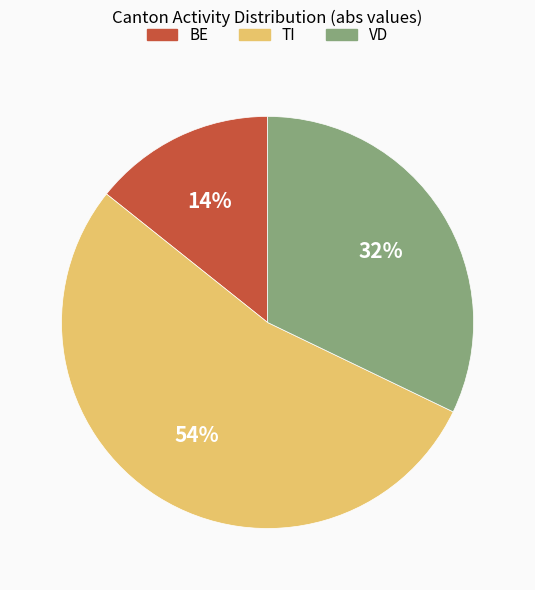

Which category has the smallest portion of the pie?

BE